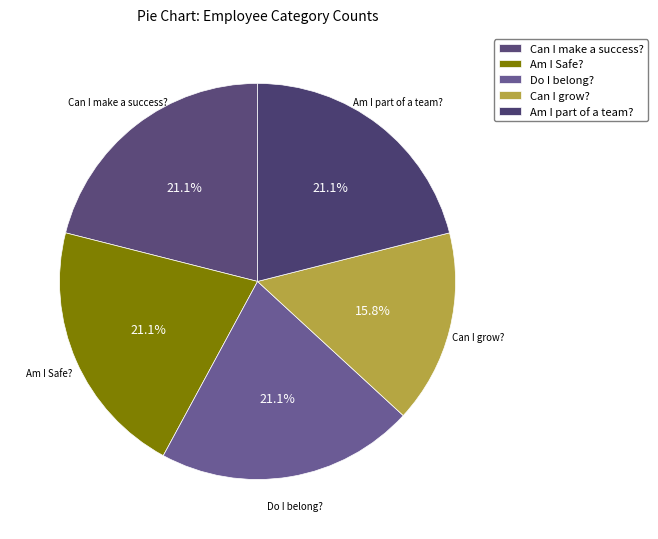

What percentage do Can I make a success? and Am I part of a team? together represent?

42.1%